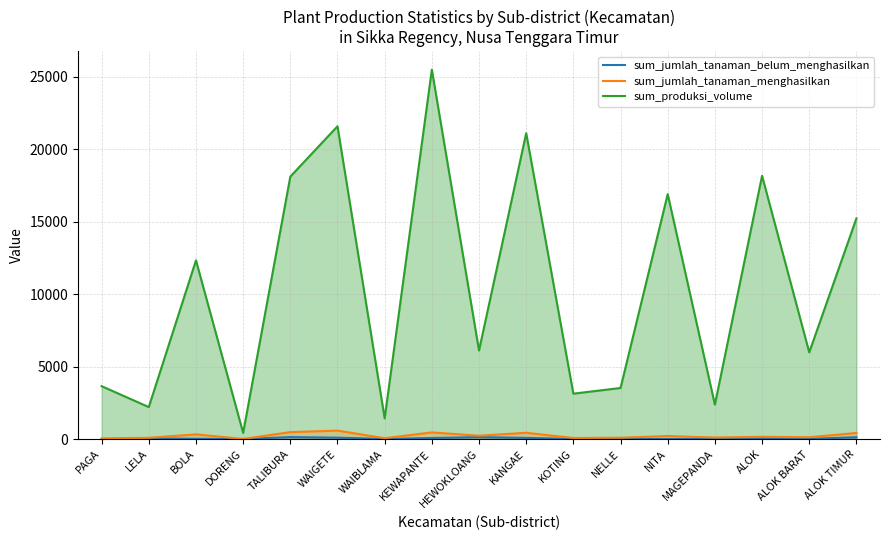

Which category has the lowest value in the sum_jumlah_tanaman_menghasilkan series?

DORENG